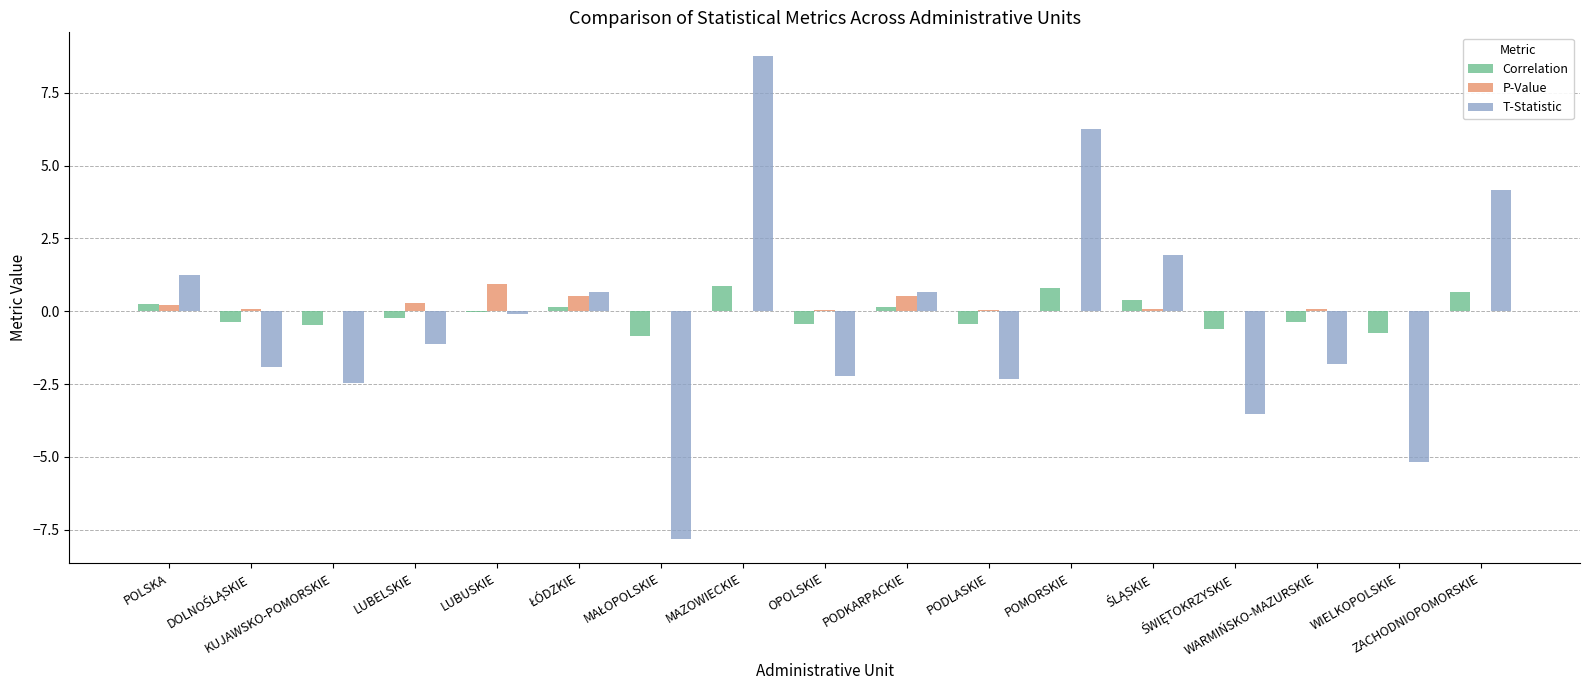

What is the greatest value displayed?

8.7